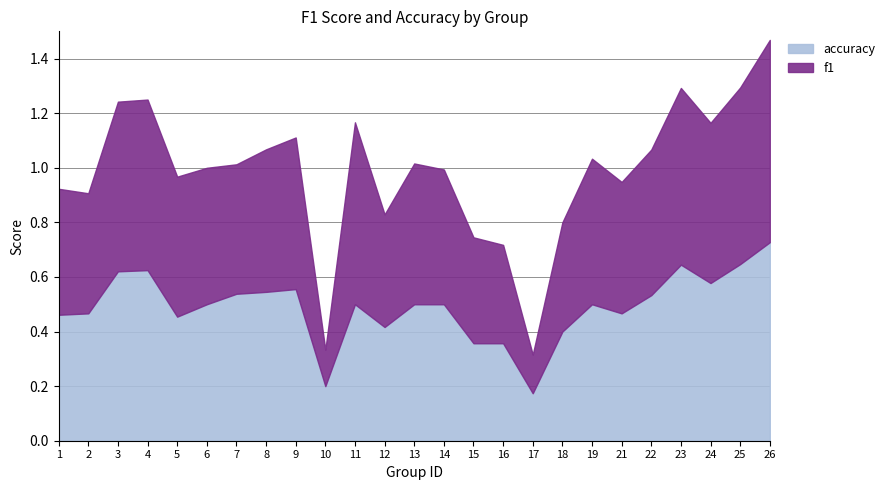

Rank the series by their maximum value, from highest to lowest.

f1, accuracy